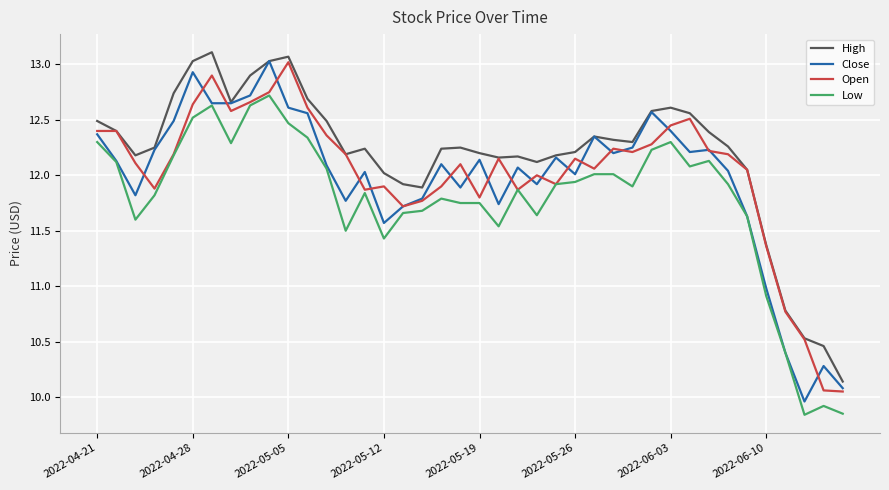

What is the greatest value displayed?

13.1